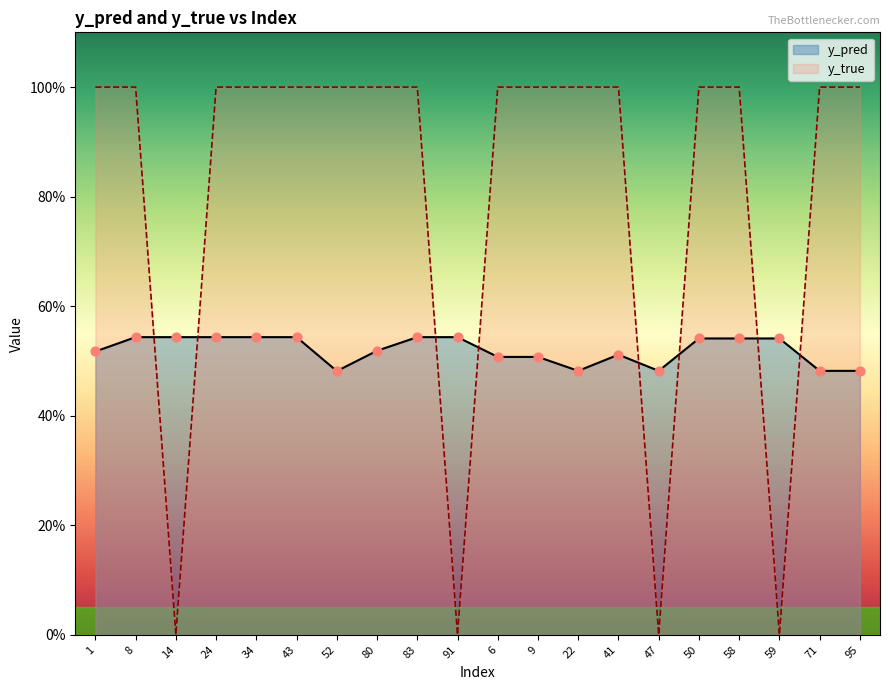

Is the value of y_pred at 6 greater than the value of y_true at 43?

No